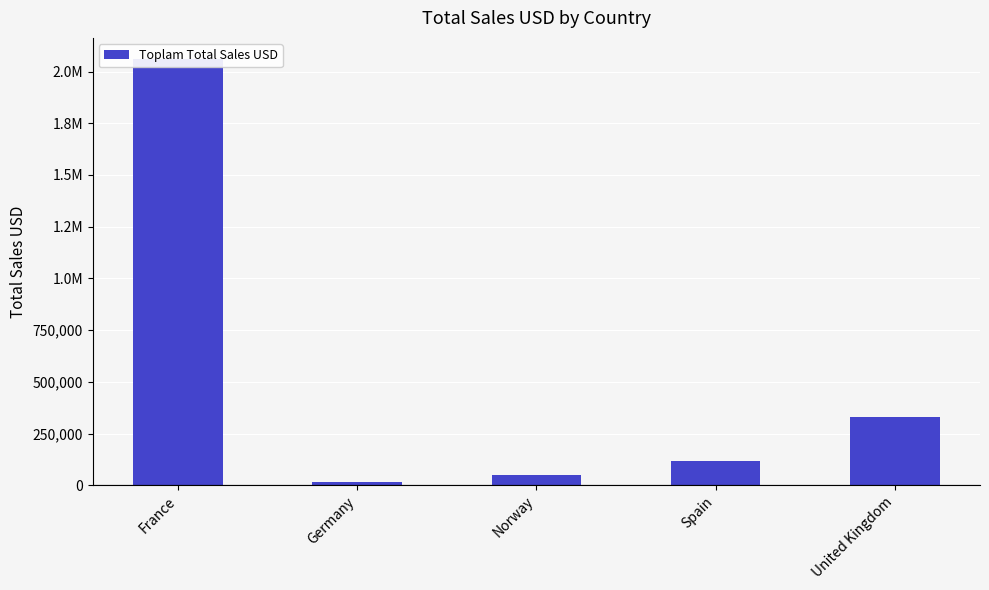

True or false: the data shows 792625.3 at France.

False